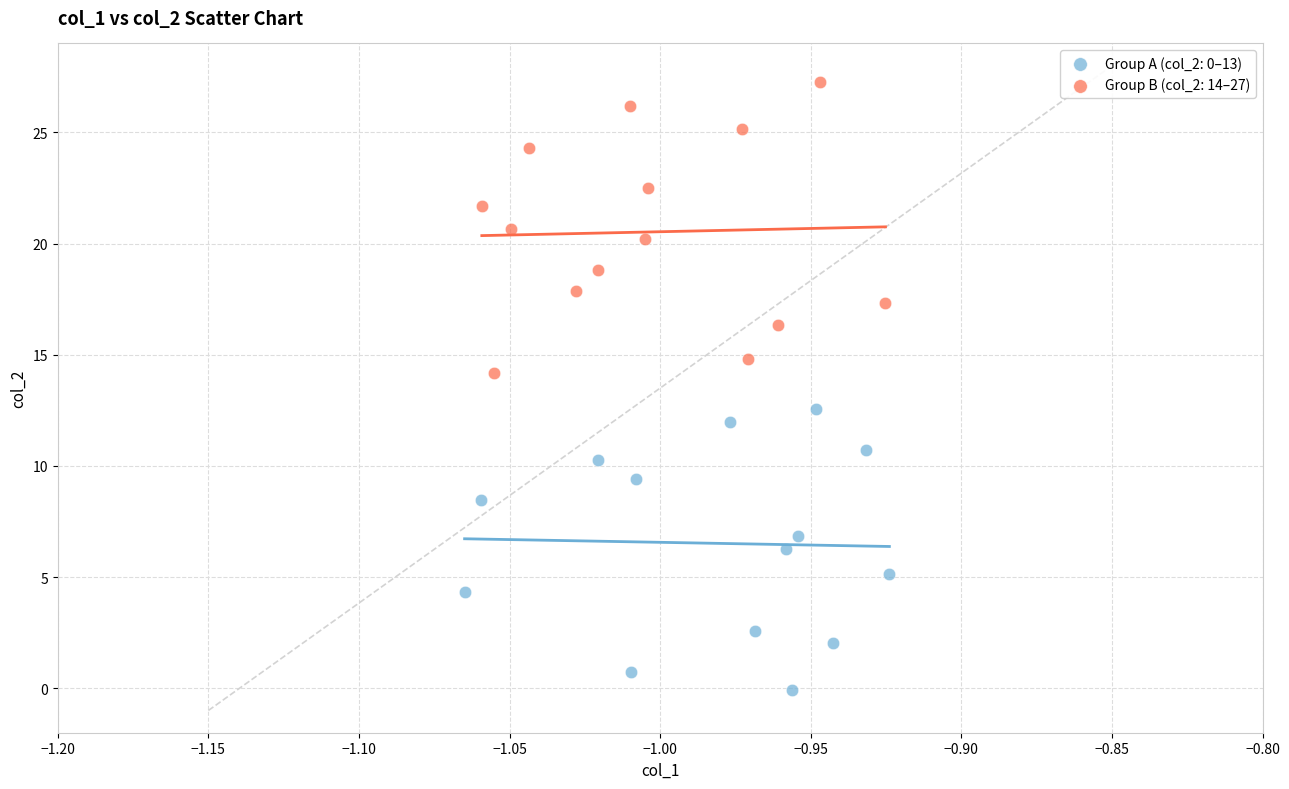

Which series reaches the maximum Y coordinate?

Group B (col_2: 14–27)